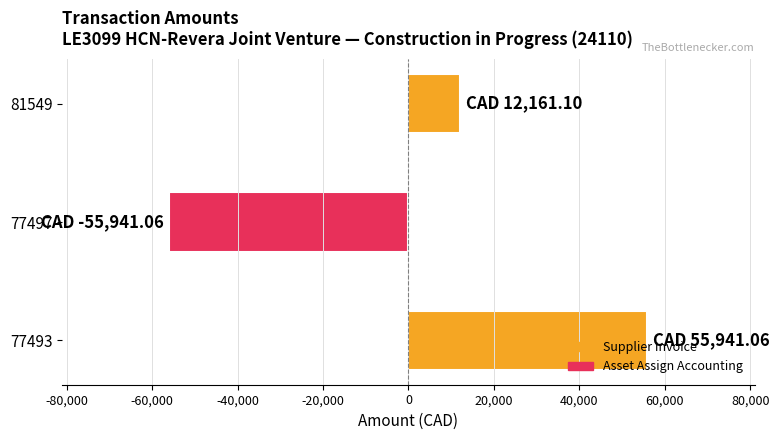

What is the change in value from 77493 to 81549?

-43780.0